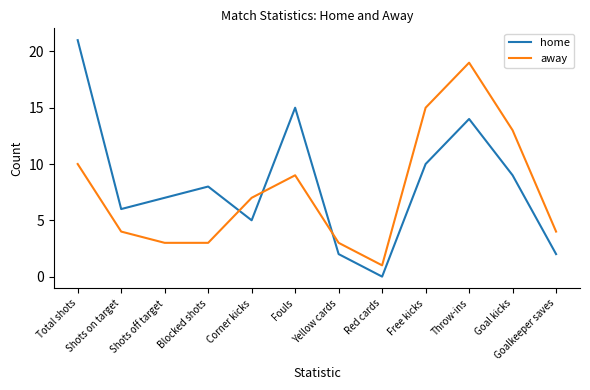

At which label does home reach its minimum?

Red cards